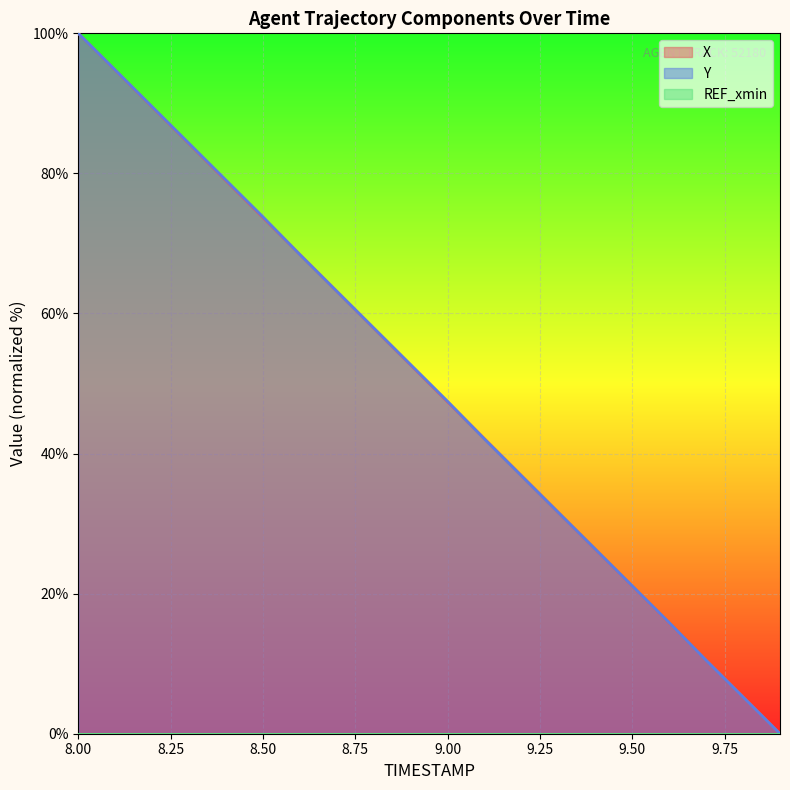

List the series in order of their peak value, highest first.

X, Y